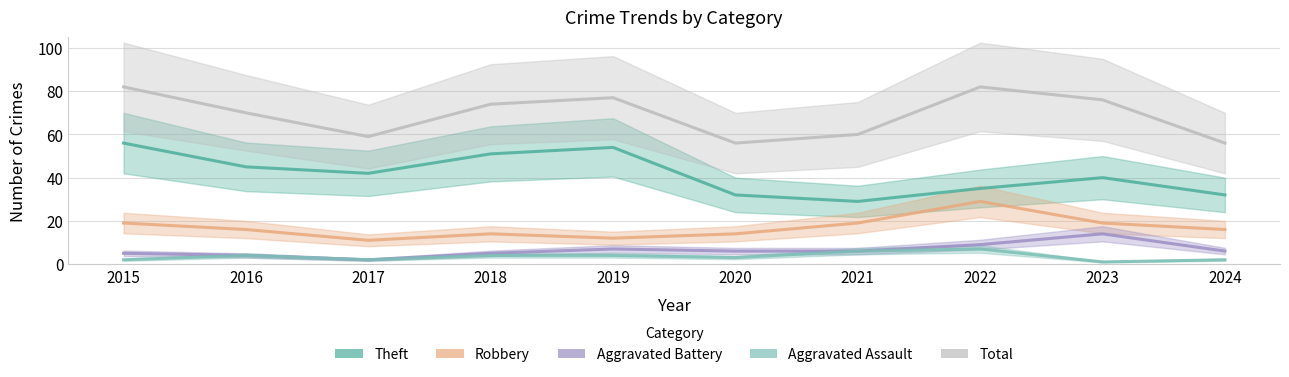

Reading left to right, extract all data points from this chart.

Theft: 2015=56	2016=45	2017=42	2018=51	2019=54	2020=32	2021=29	2022=35	2023=40	2024=32
Robbery: 2015=19	2016=16	2017=11	2018=14	2019=12	2020=14	2021=19	2022=29	2023=19	2024=16
Aggravated Battery: 2015=5	2016=4	2017=2	2018=5	2019=7	2020=6	2021=6	2022=9	2023=14	2024=6
Aggravated Assault: 2015=2	2016=4	2017=2	2018=4	2019=4	2020=3	2021=6	2022=7	2023=1	2024=2
Total: 2015=82	2016=70	2017=59	2018=74	2019=77	2020=56	2021=60	2022=82	2023=76	2024=56